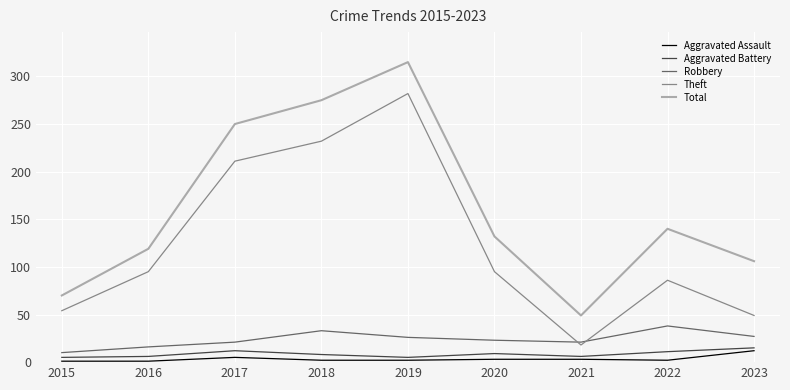

Rank the series at 2021 from highest to lowest value.

Total, Robbery, Theft, Aggravated Battery, Aggravated Assault